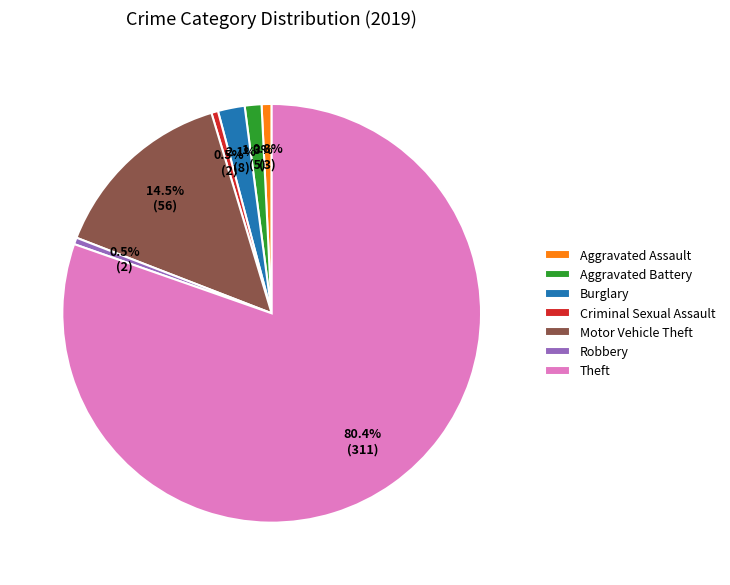

What is the majority slice?

Theft